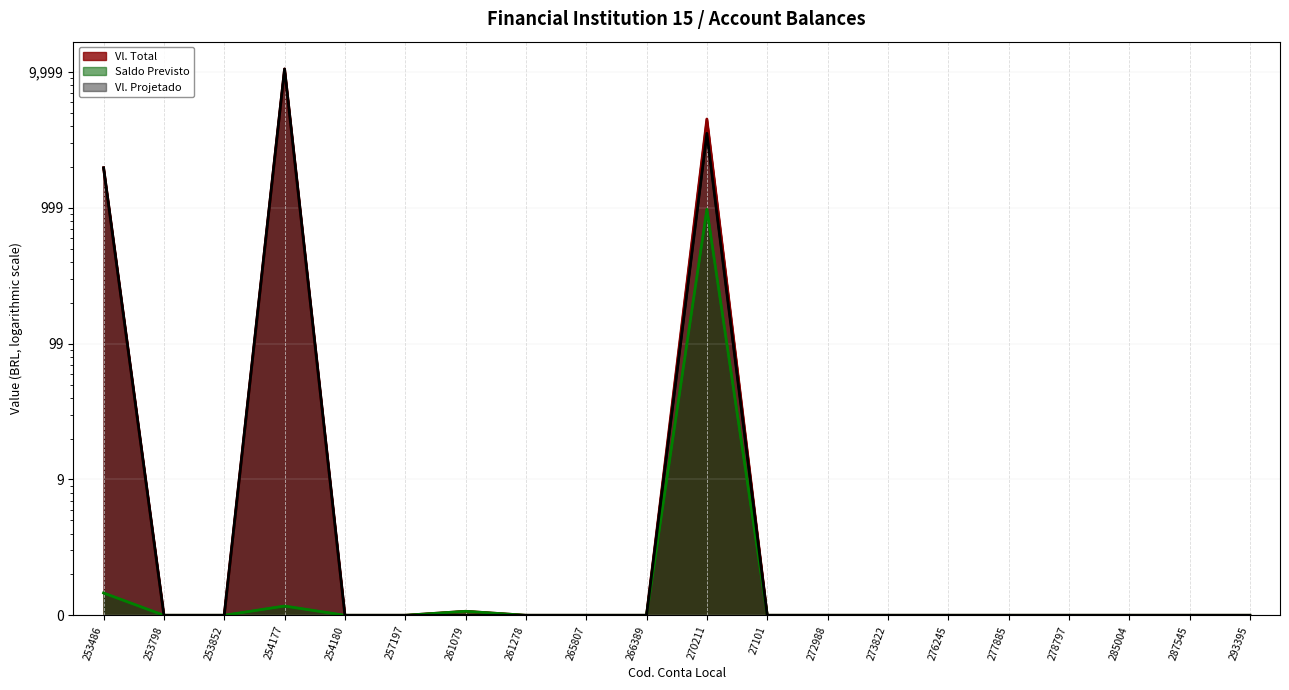

What is the label of the 17th point from the right?

254177